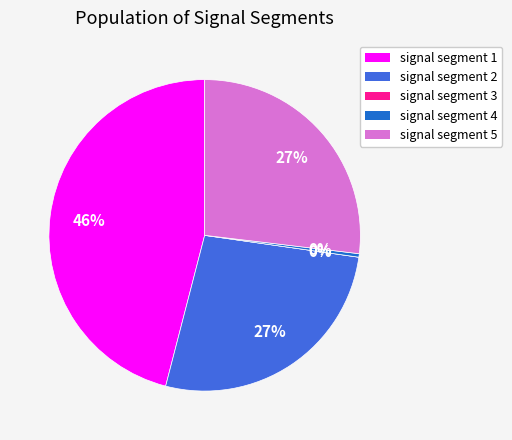

To the nearest percent, what is the difference between the largest and smallest slice percentages?

46%